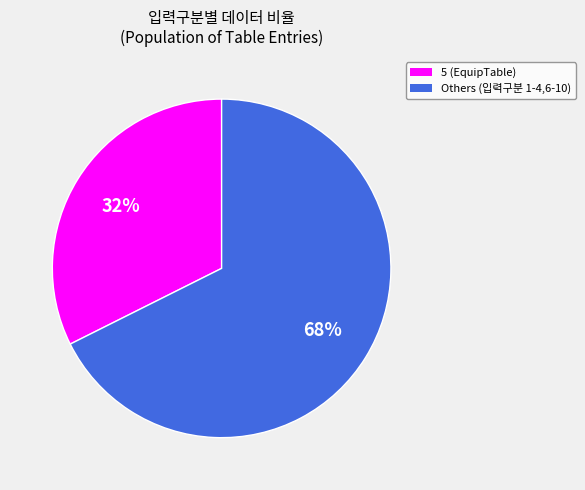

To the nearest percent, what is the average slice percentage?

50%